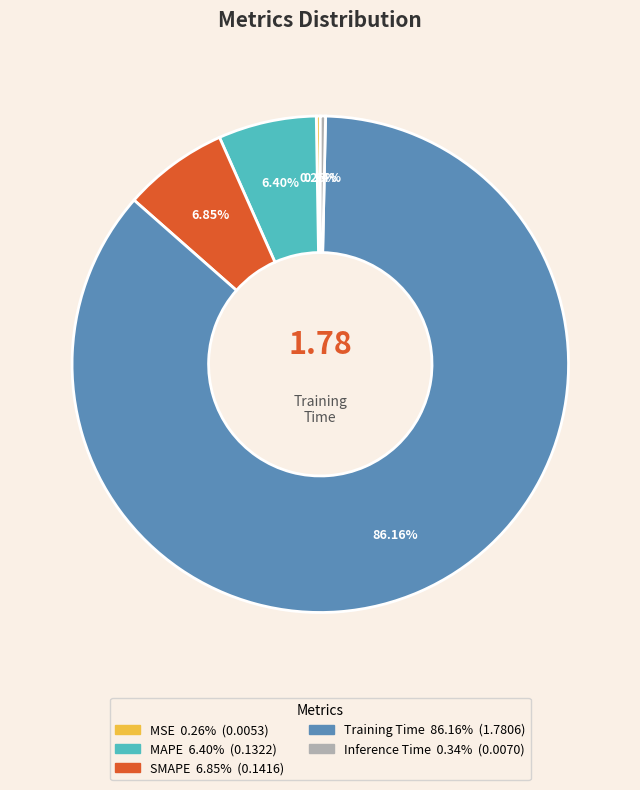

Is there any slice that represents more than half of the pie?

Yes